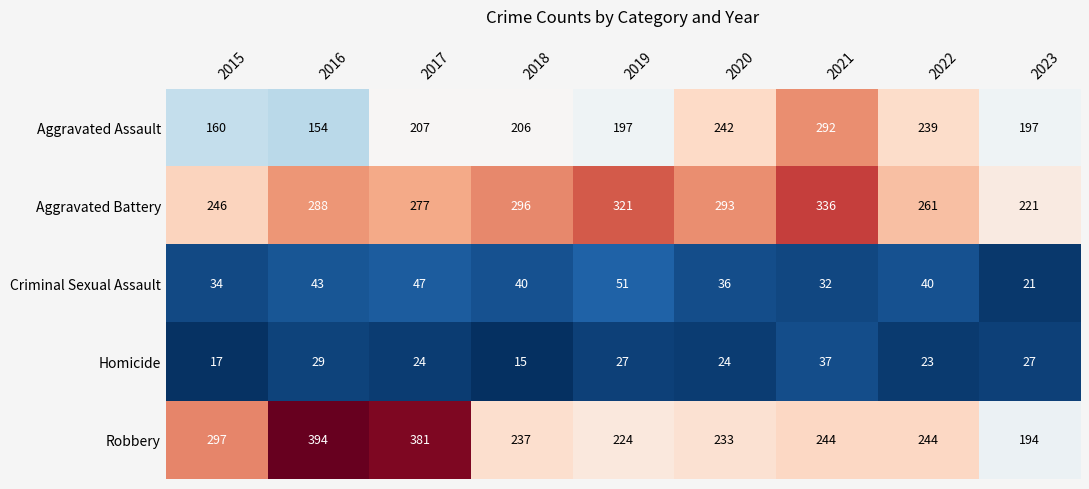

What is the difference between the highest and lowest values at 2015?

280